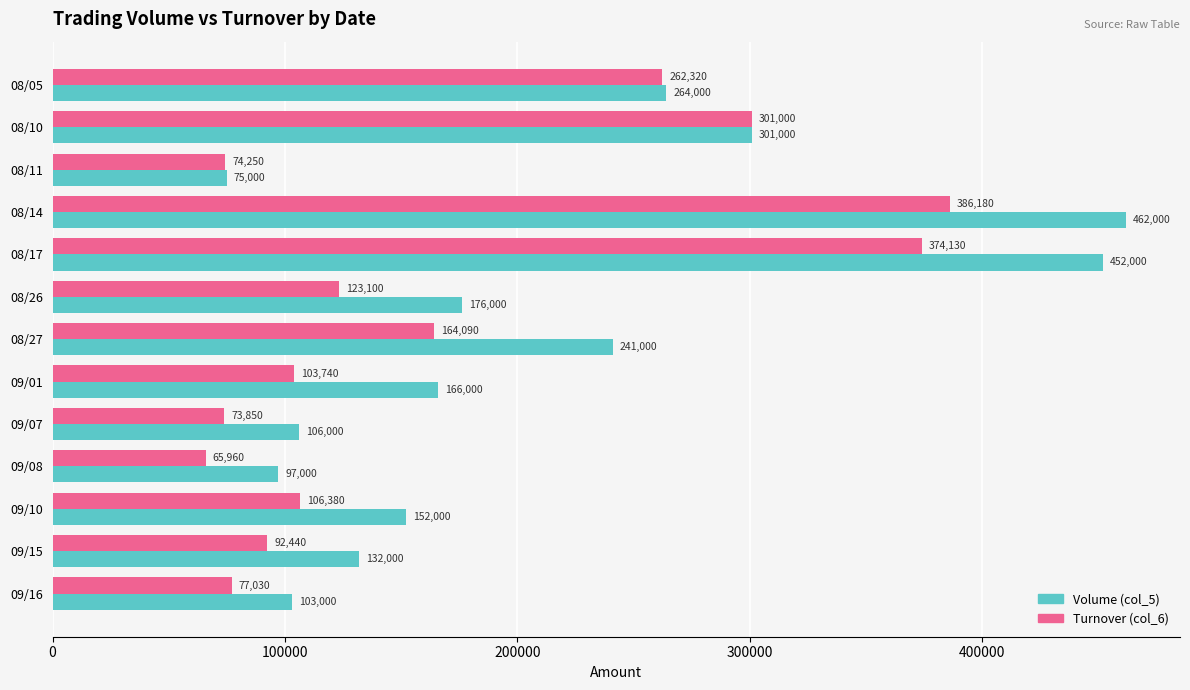

What is the difference between the maximum and minimum values in the Volume (col_5) series?

387000